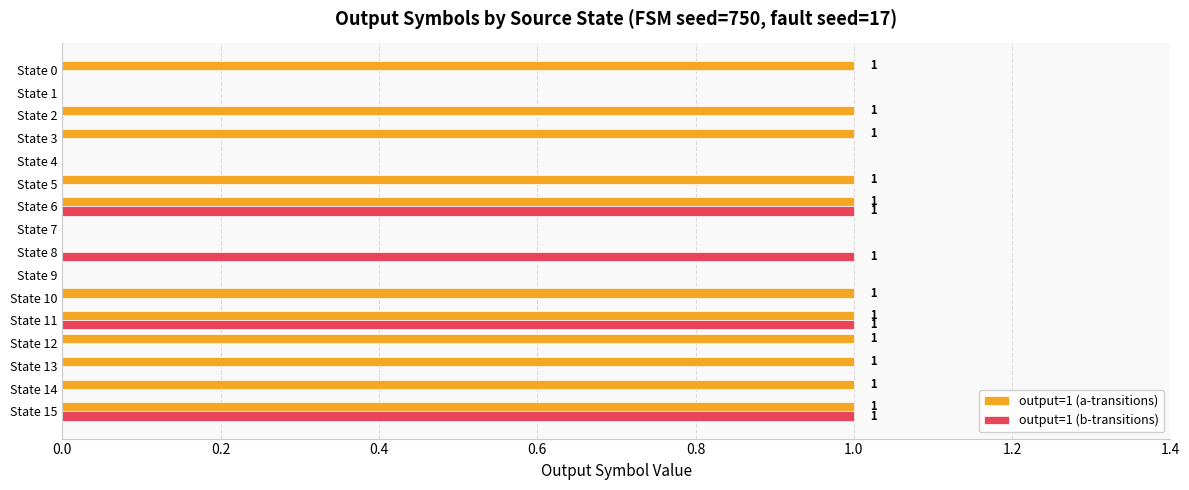

Which series has the largest total across all categories?

output=1 (a-transitions)